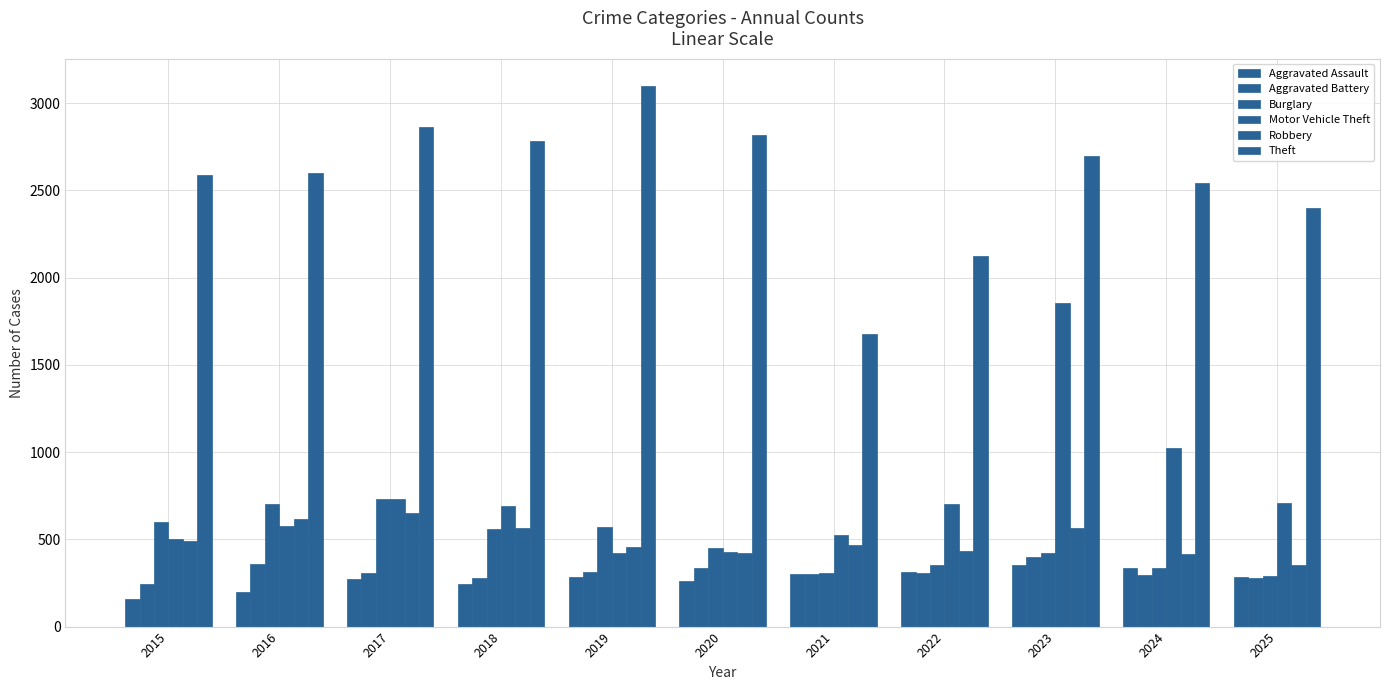

How many categories are shown in the chart?

11